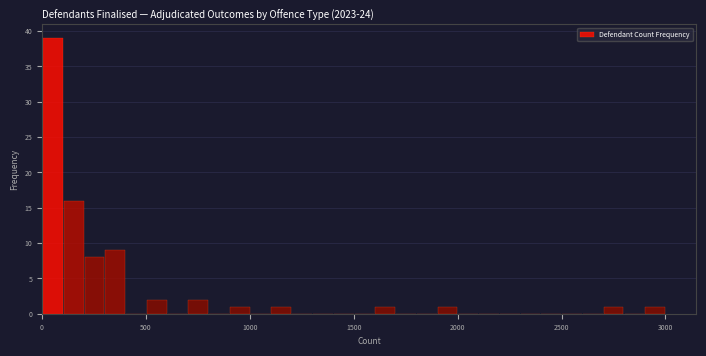

Read against the x-axis, roughly where is the centre of the tallest bar?

50